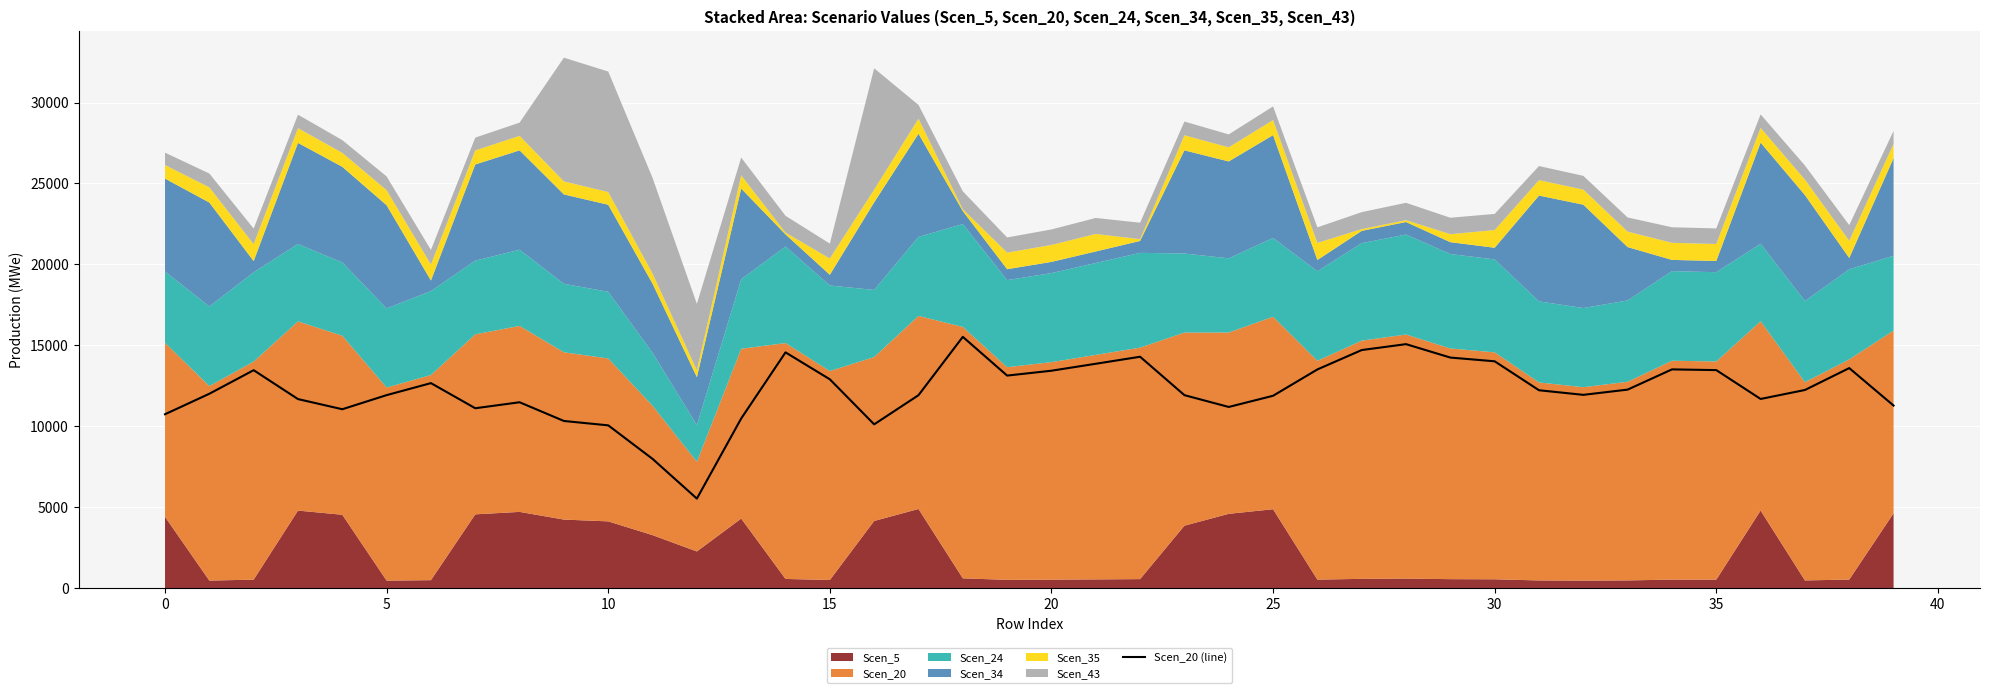

Which category has the highest value across all series?

18